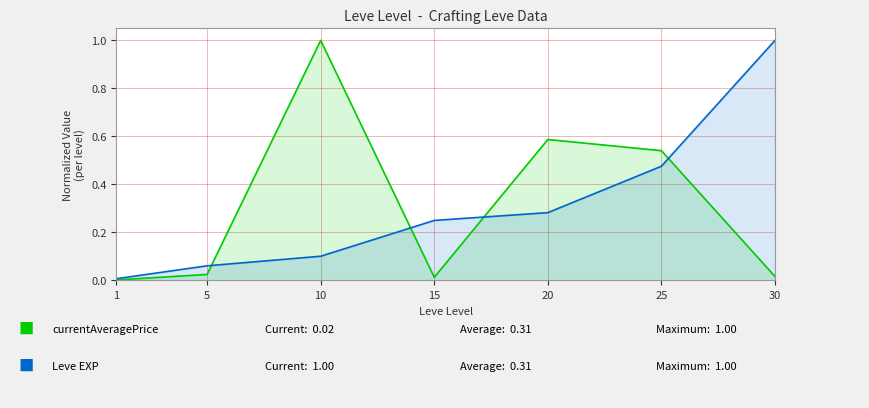

The currentAveragePrice series shows 0.0 at 15. True or false?

True